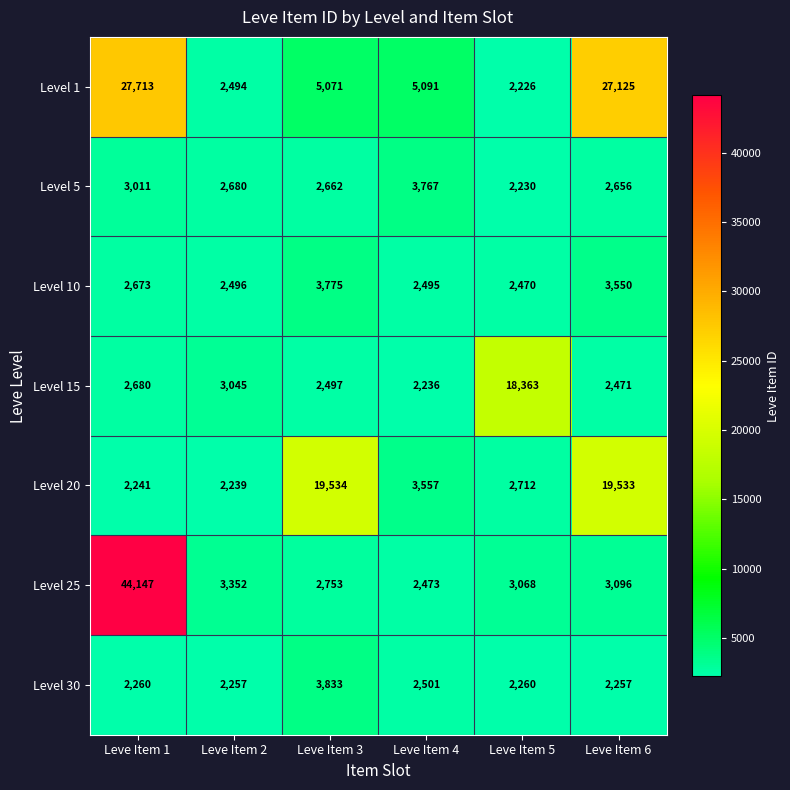

Between Leve Item 3 and Leve Item 5, which series saw the biggest shift?

Level 20